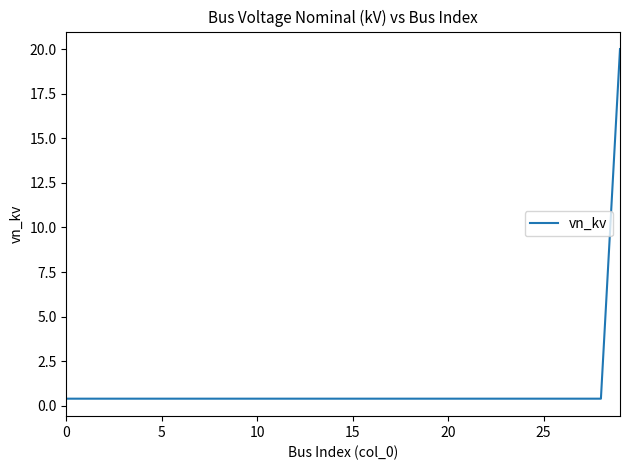

What is the difference between the maximum and minimum values?

19.6